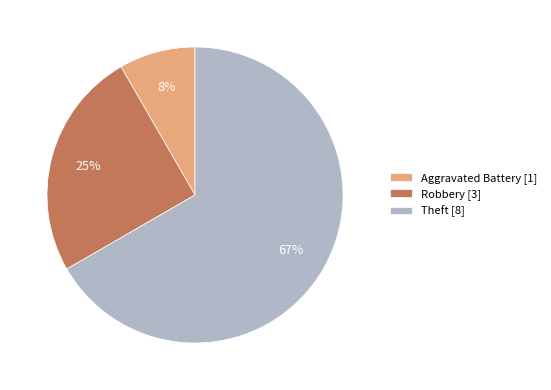

Is it true that Aggravated Battery [1] is 23% of the pie?

False